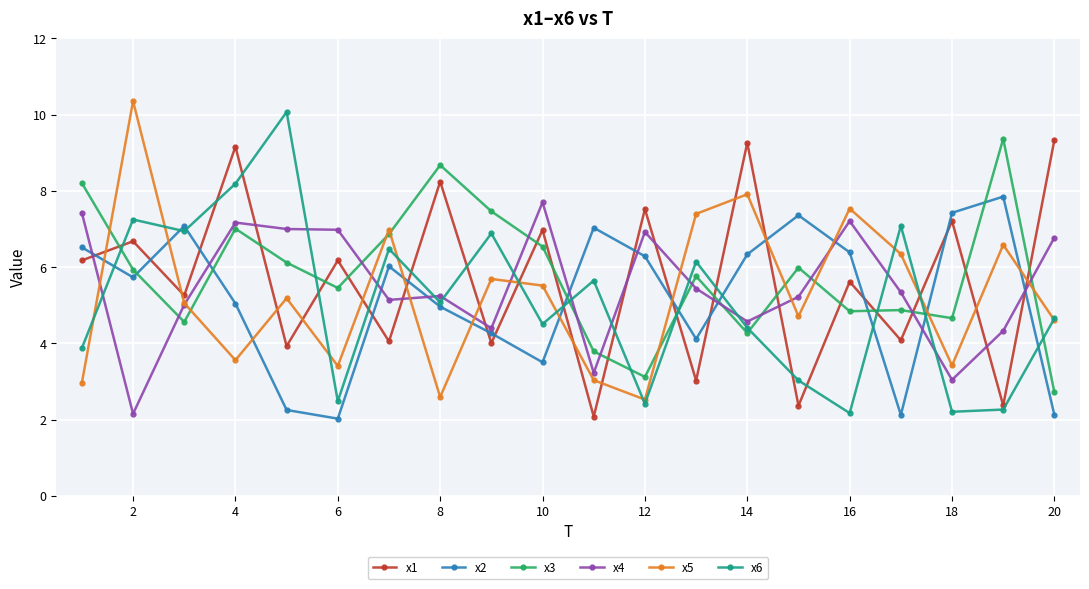

True or false: x4 has more than 1 points higher than both neighbors.

True